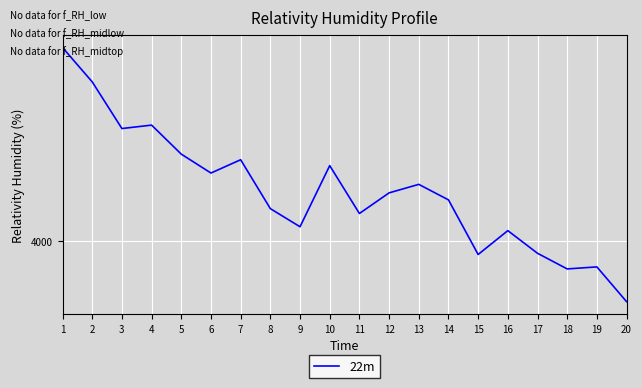

Reading left to right, what are all the values shown in this chart?

5782.1	5466.0	5036.5	5068.0	4800.8	4626.7	4749.2	4299.0	4132.1	4695.0	4254.2	4444.1	4522.4	4379.8	3876.8	4096.3	3887.9	3743.8	3762.5	3442.3